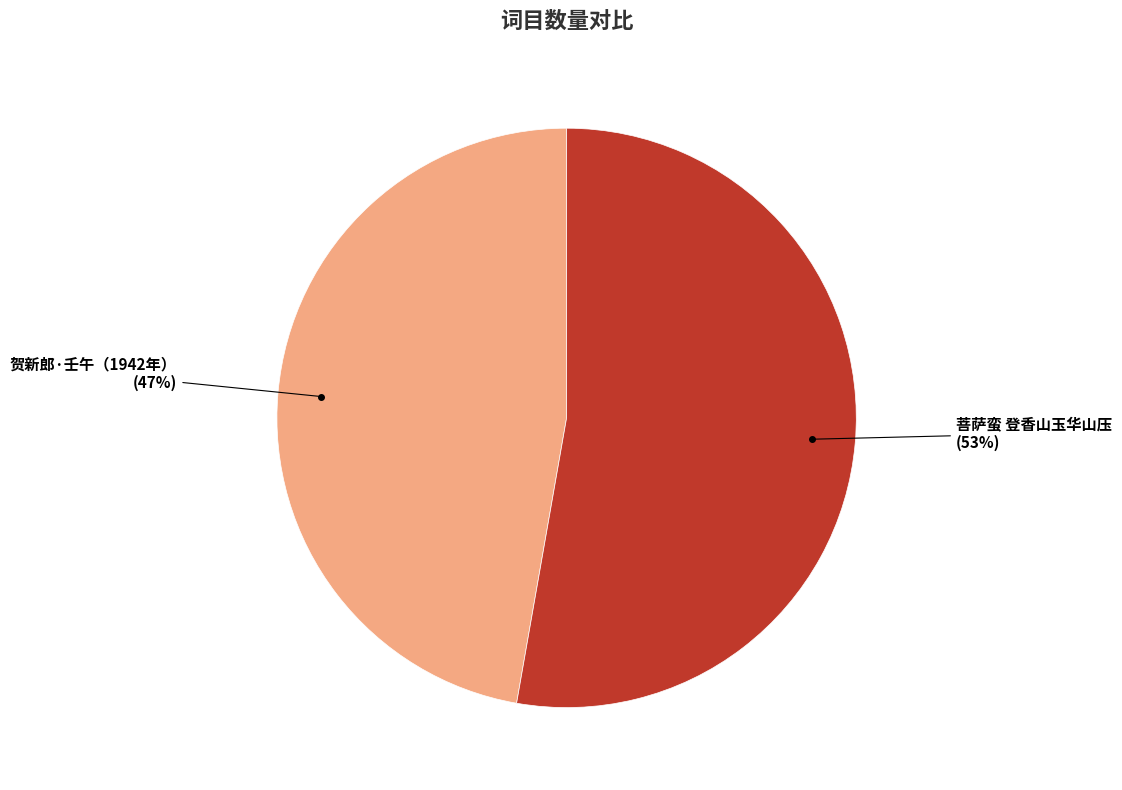

To the nearest percent, what is the difference between the largest and smallest slice percentages?

6%